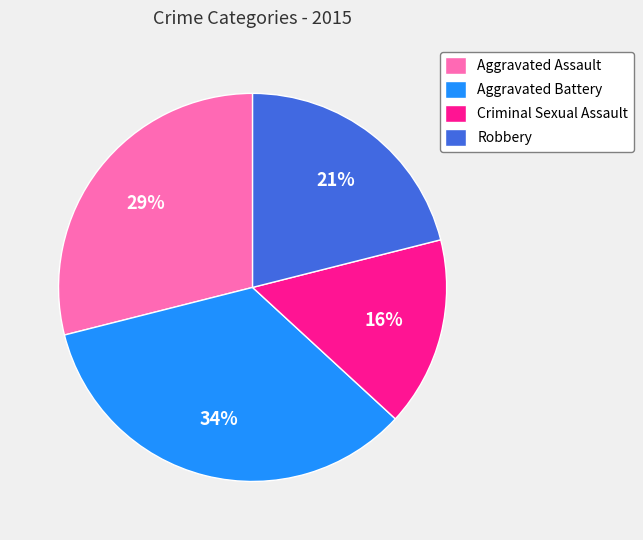

Does any single category account for the majority?

No